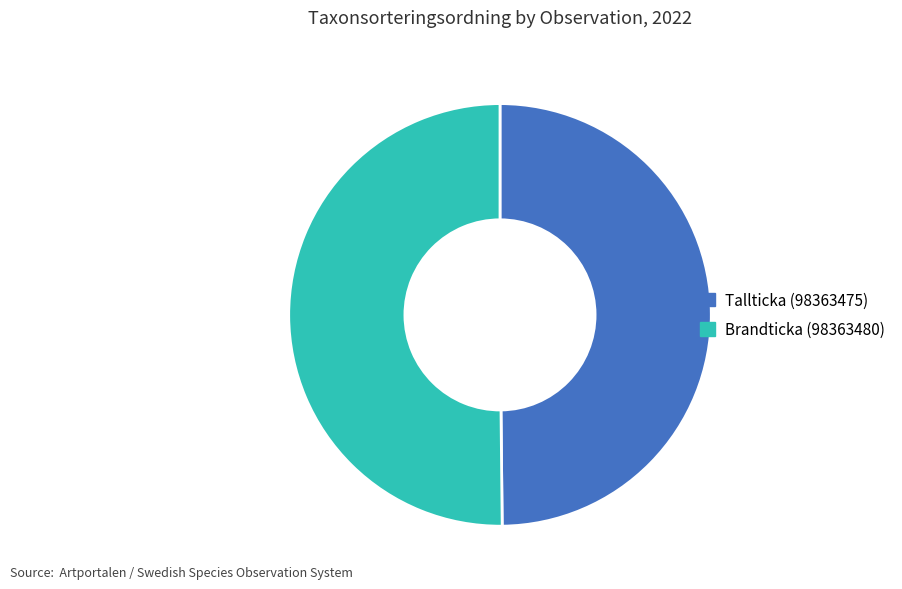

True or false: Tallticka (98363475) accounts for 50% of the total.

True